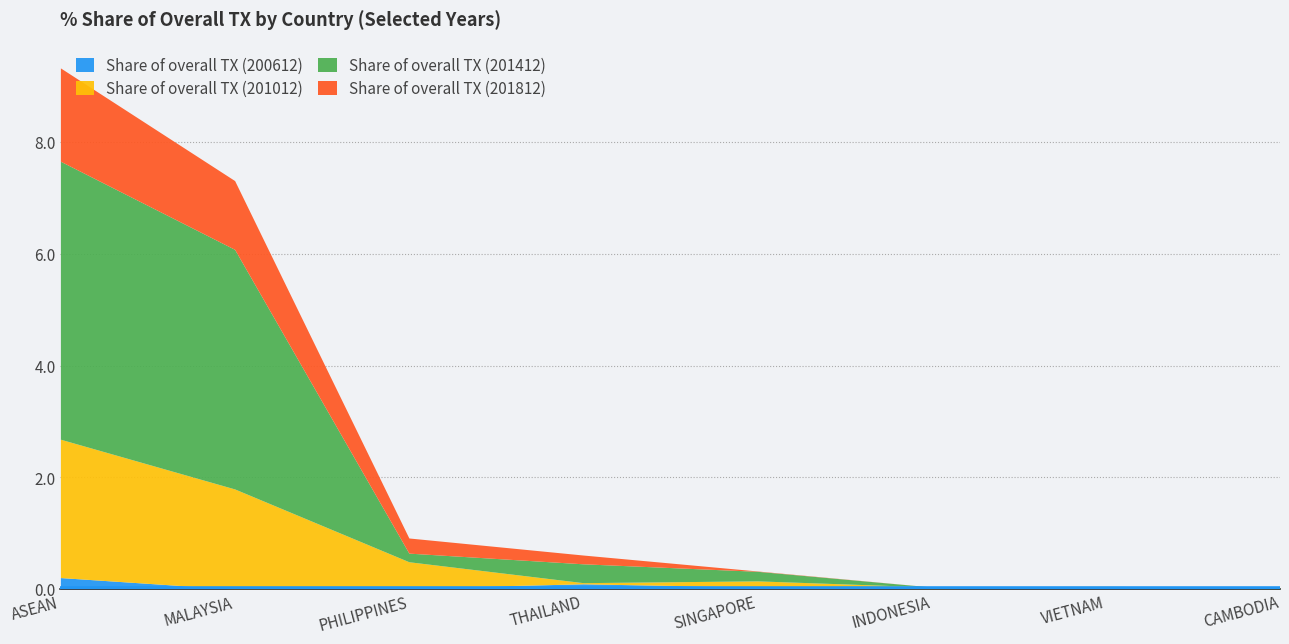

True or false: Share of overall TX (201812) and Share of overall TX (201012) intersect in this chart.

False